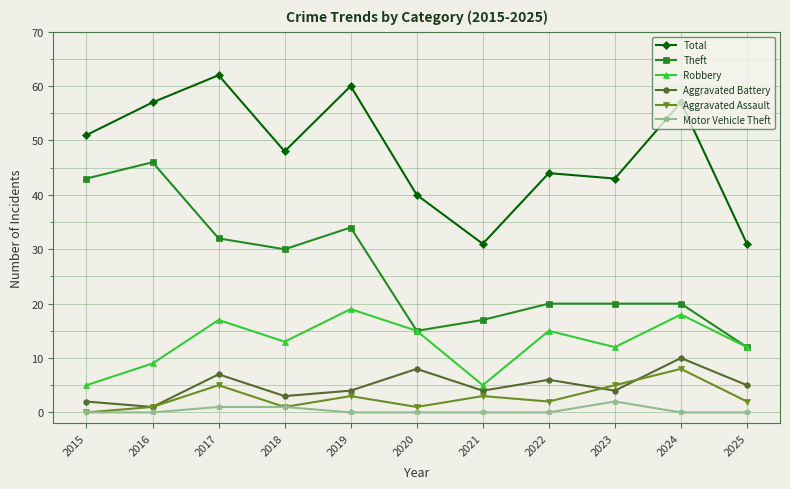

Which category has the lowest value in the Theft series?

2025